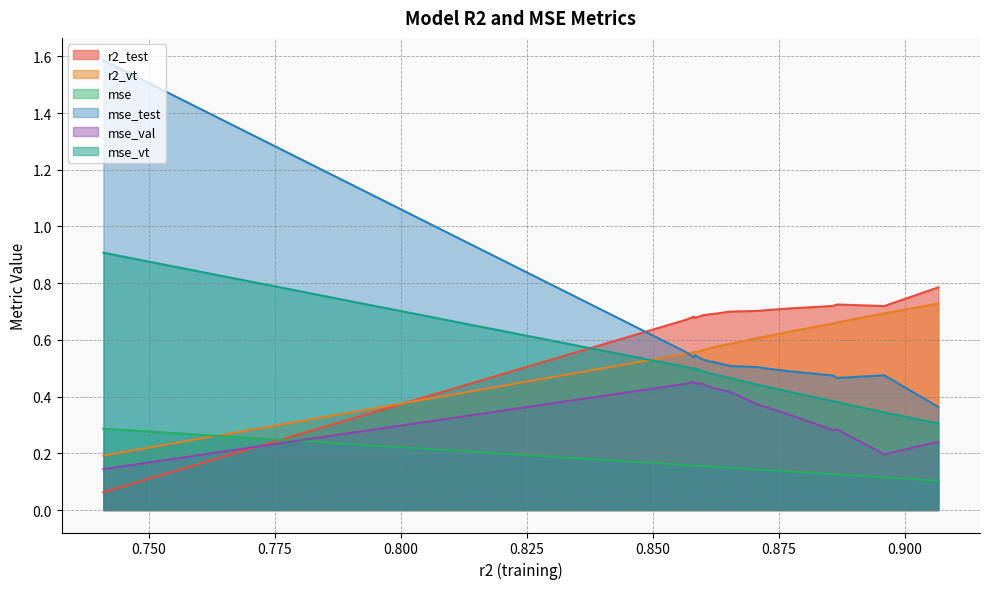

What is the total value across all series at 0.8857098306810482?

2.6